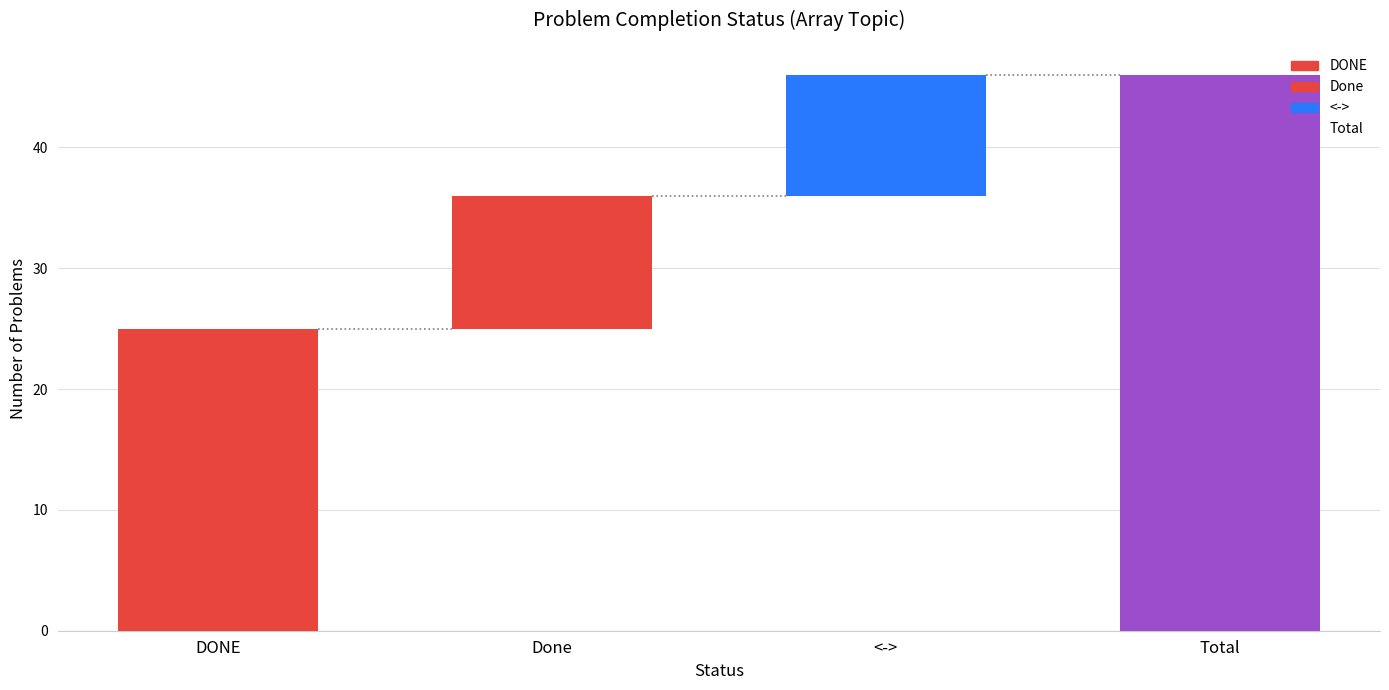

Reading right to left, transcribe all the data shown in this chart.

46	10	11	25